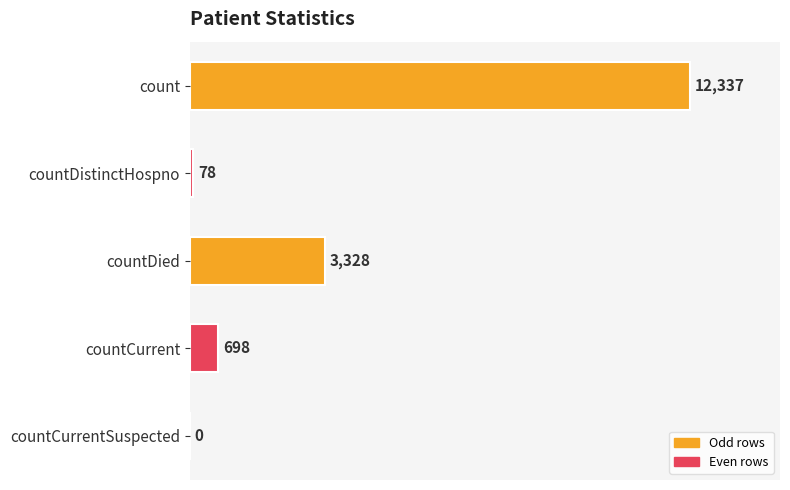

What is the approximate value at countDistinctHospno?

78